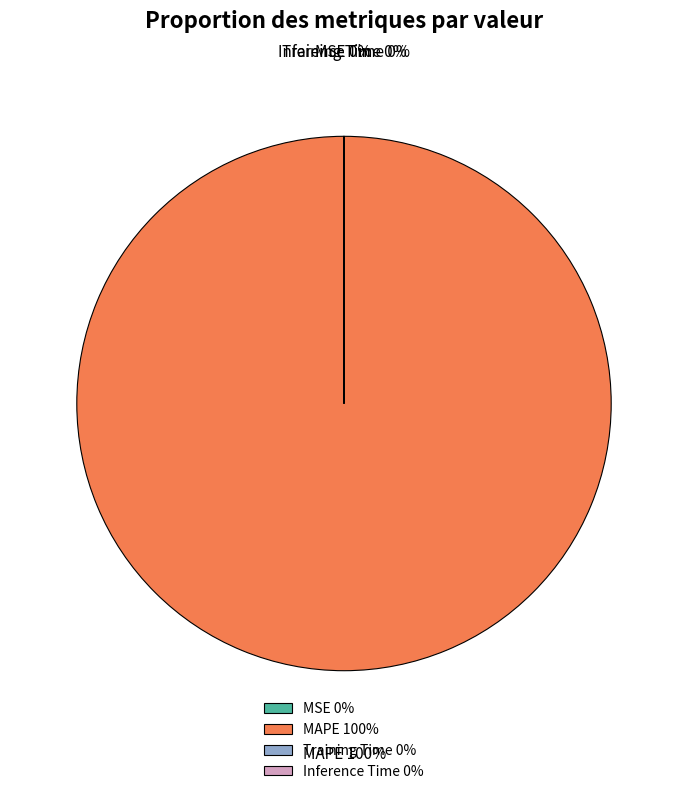

What percentage is the MAPE 100% slice, to the nearest percent?

100%